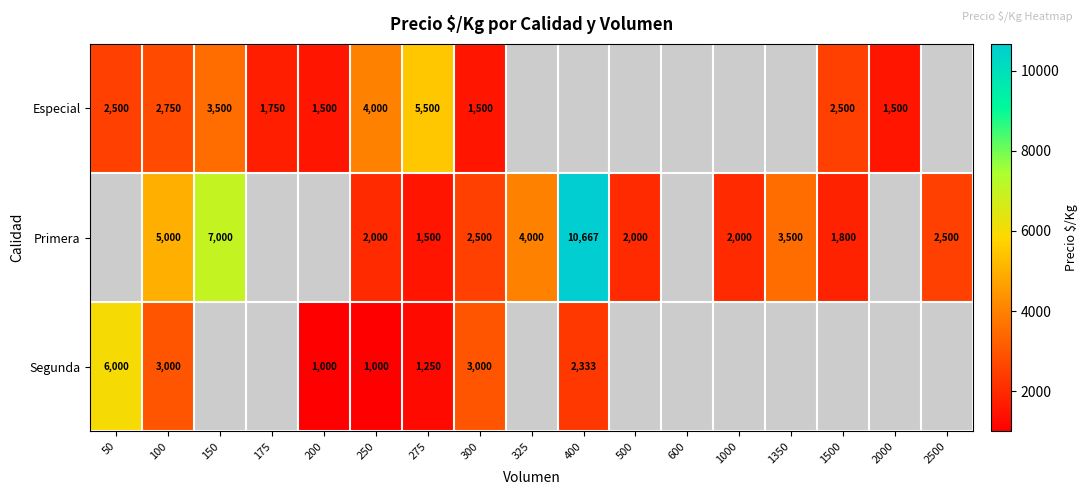

Is it true that Segunda equals 3000 at 300?

True